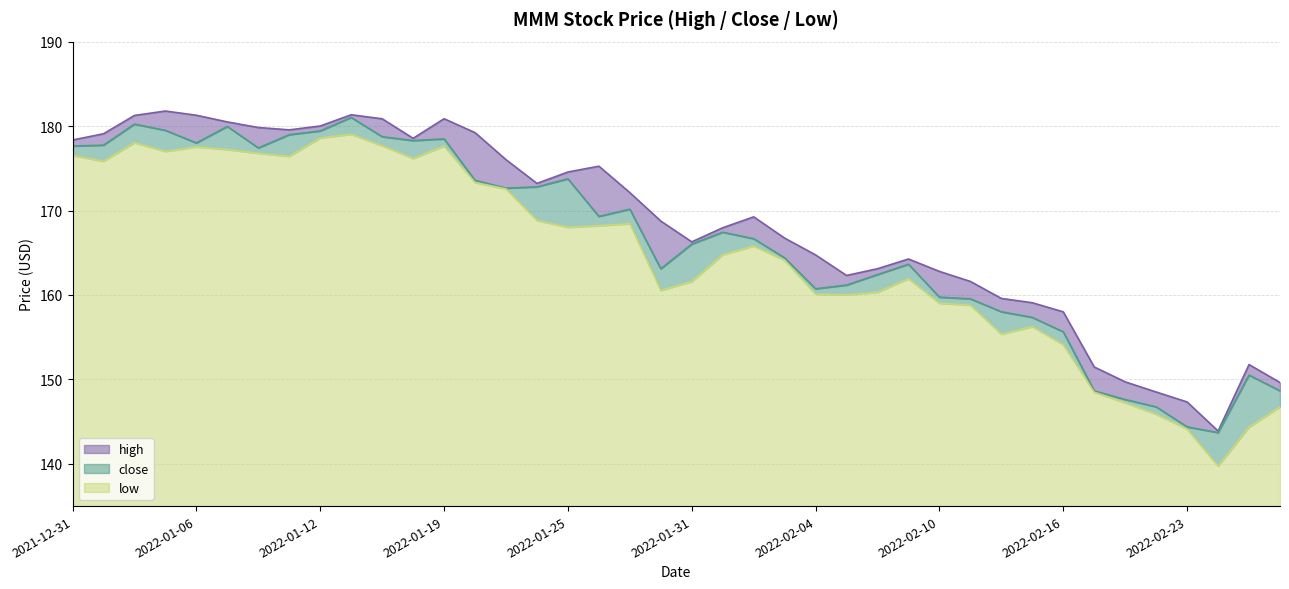

What is the difference between the high values at 2022-02-04 and 2022-01-06?

16.5